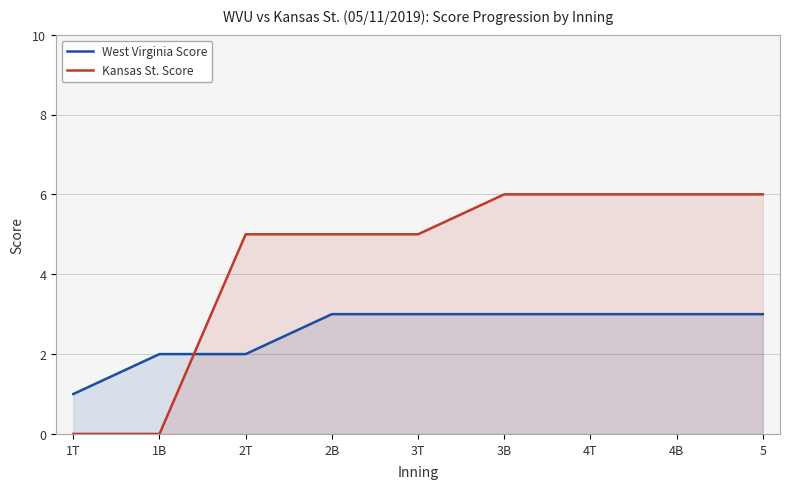

Which series has the largest total across all categories?

Kansas St. Score